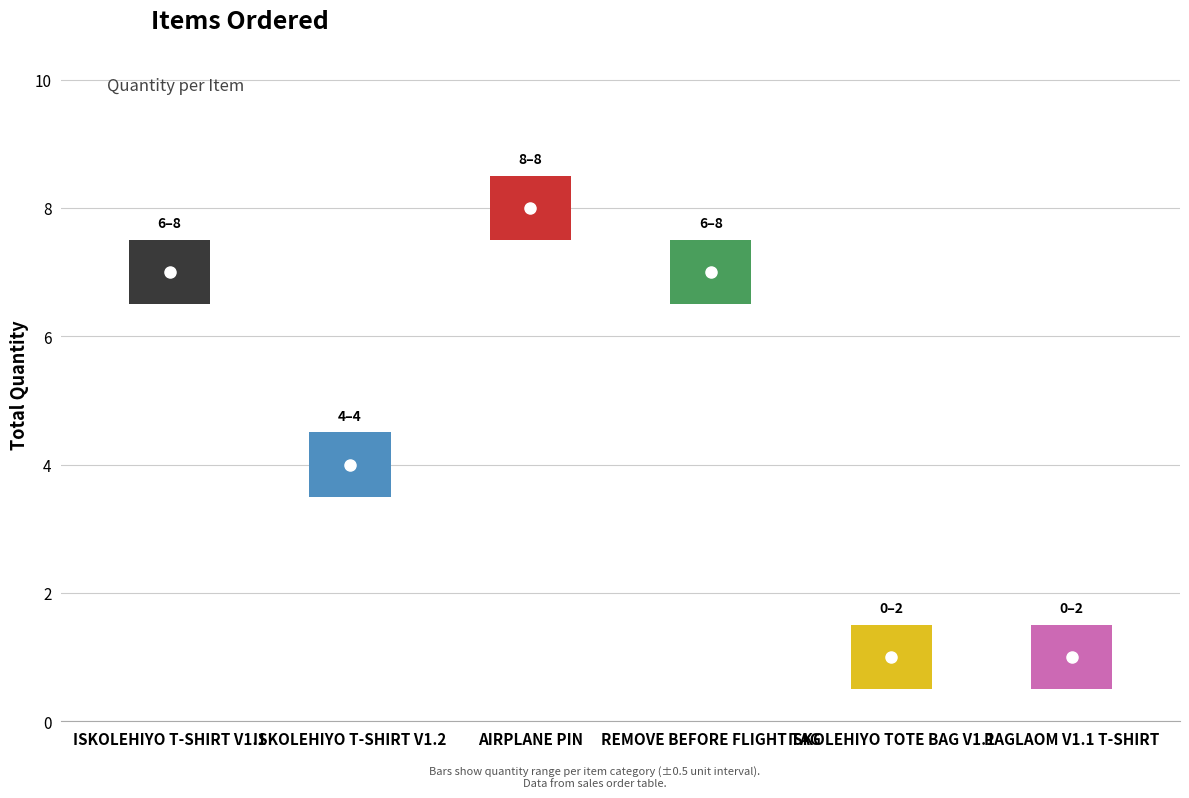

What is the label of the 2nd bar from the right?

ISKOLEHIYO TOTE BAG V1.1